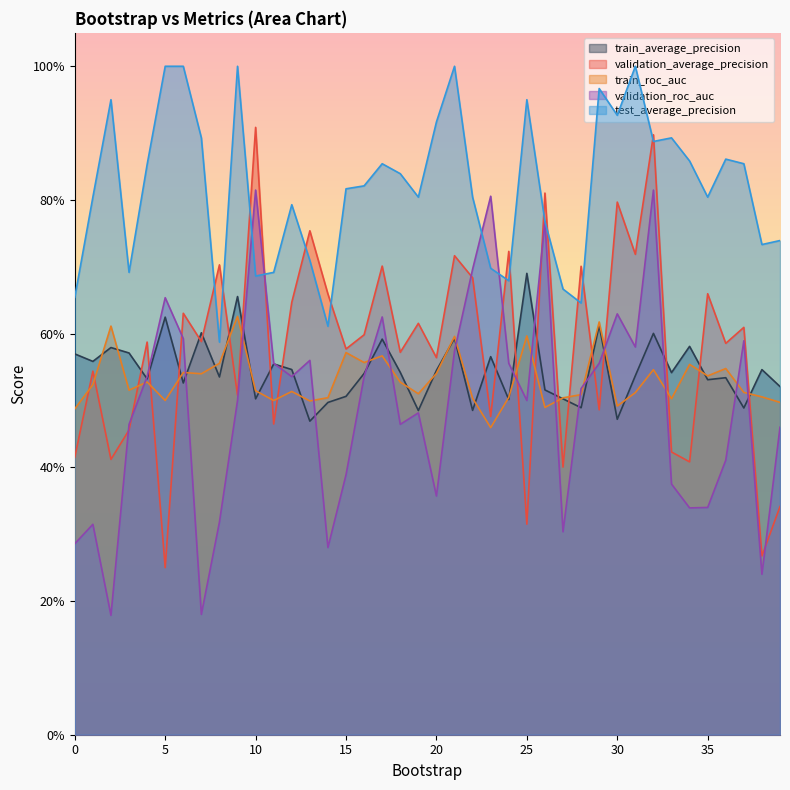

Between 2 and 3, which series saw the biggest shift?

validation_roc_auc